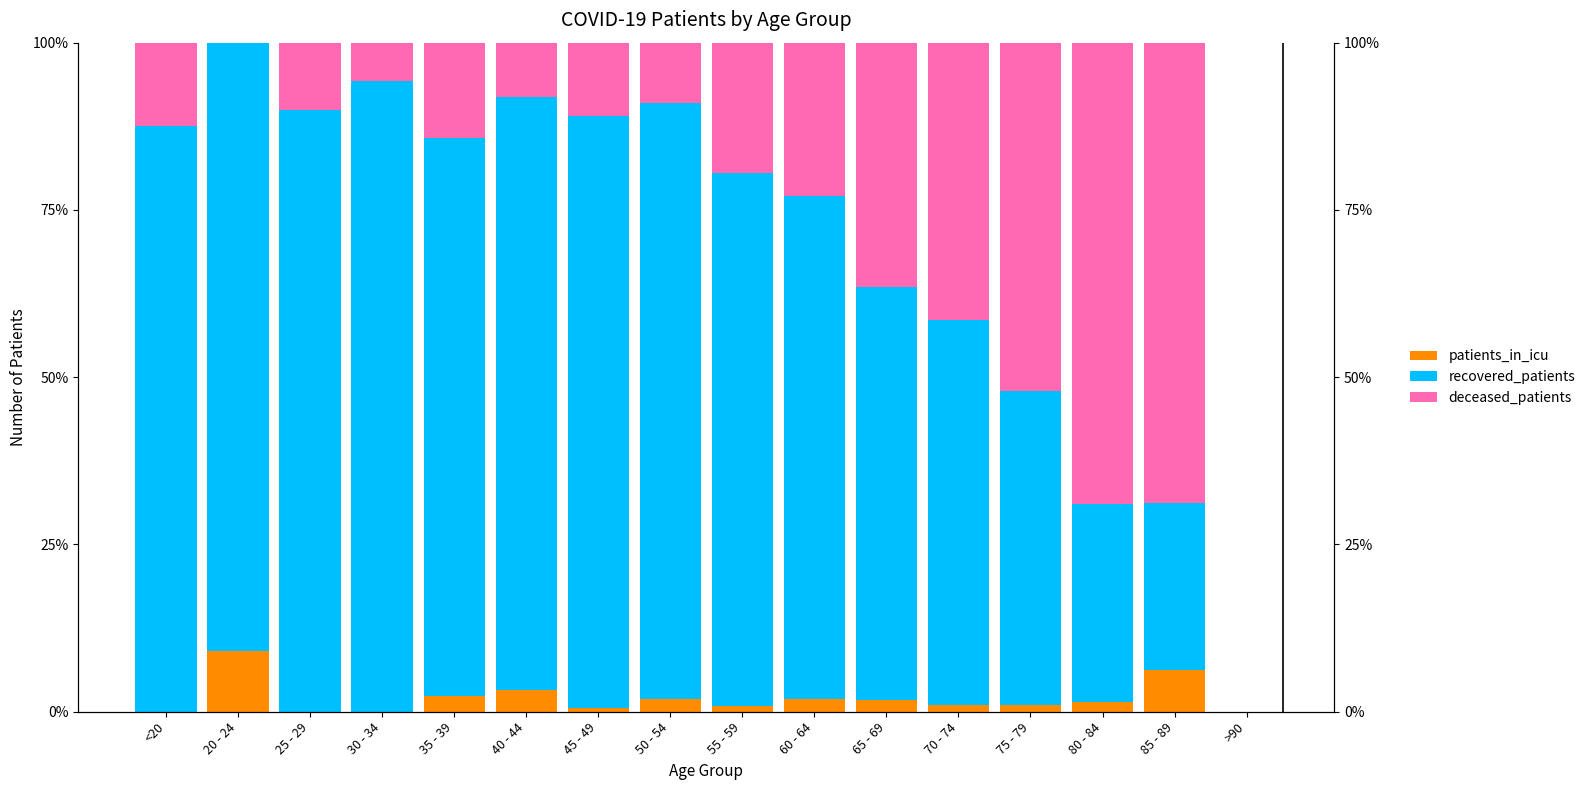

The value of deceased_patients at <20 is 20.0. True or false?

False